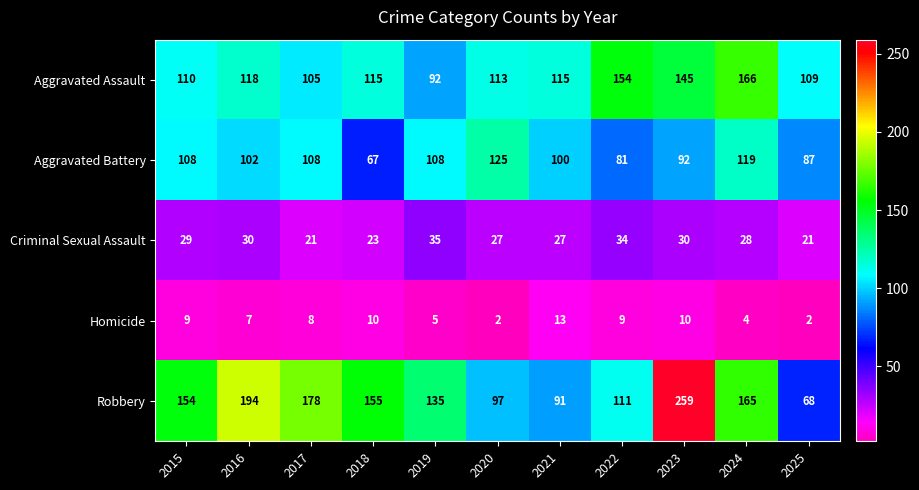

At 2025, list the series in order from smallest to largest.

Homicide, Criminal Sexual Assault, Robbery, Aggravated Battery, Aggravated Assault